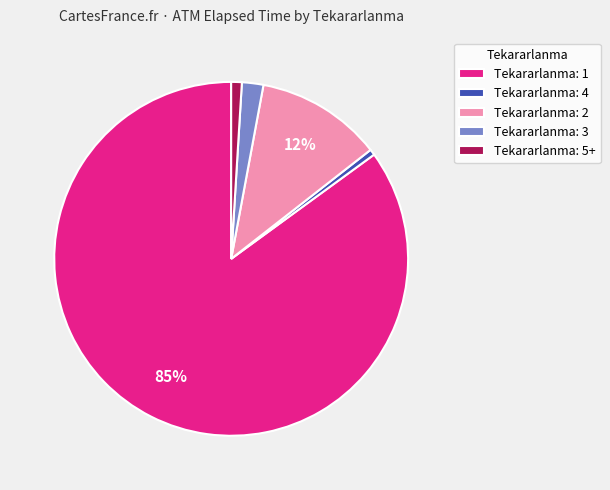

Is there a majority slice in this chart?

Yes